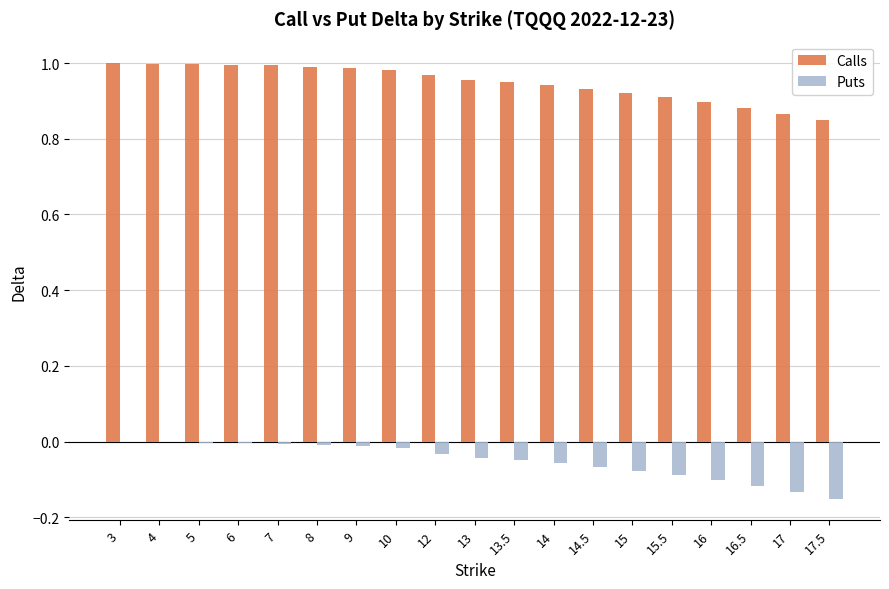

What is the sum of all Puts values?

-1.0